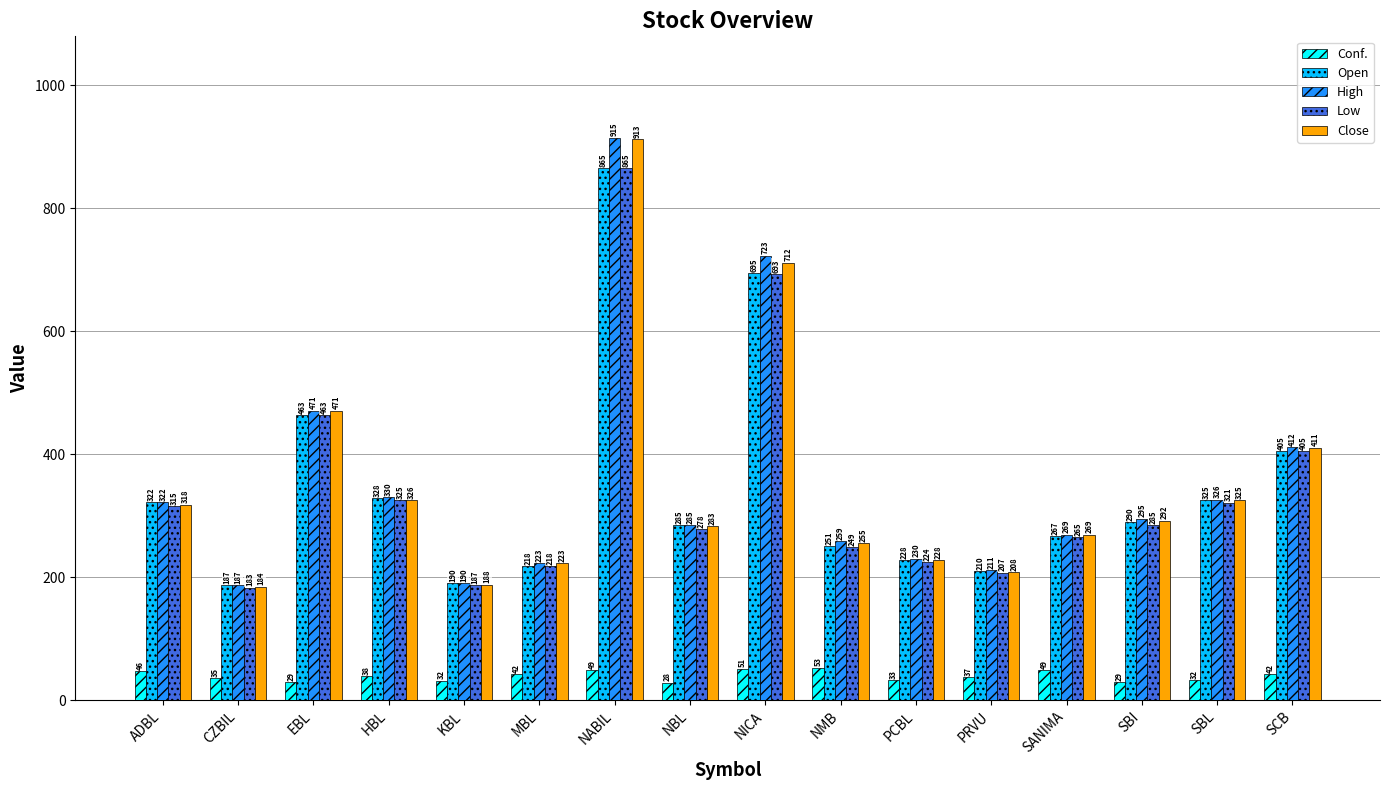

Which category has the highest value in the Open series?

NABIL